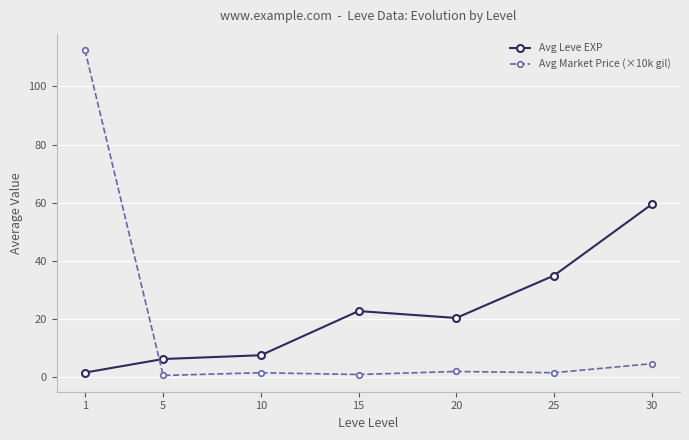

Is it true that Avg Market Price (×10k gil) equals 112.5 at 1?

True